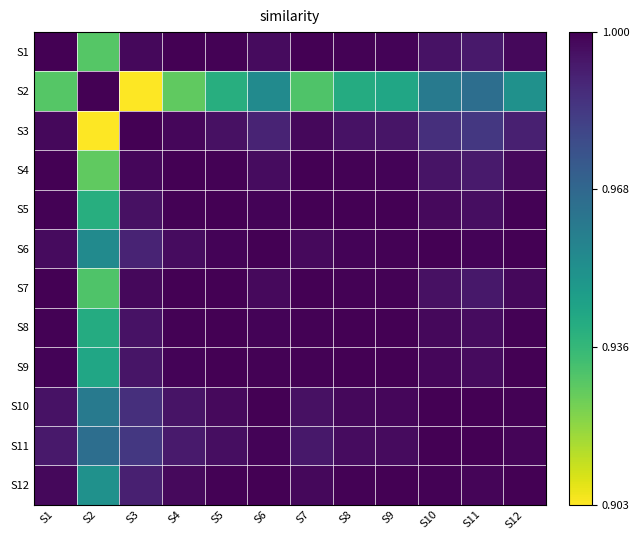

Which series has the largest range (max minus min)?

S3